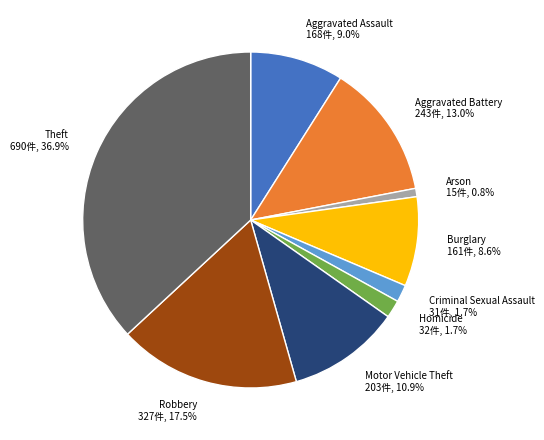

Which category has the biggest portion of the pie?

Theft